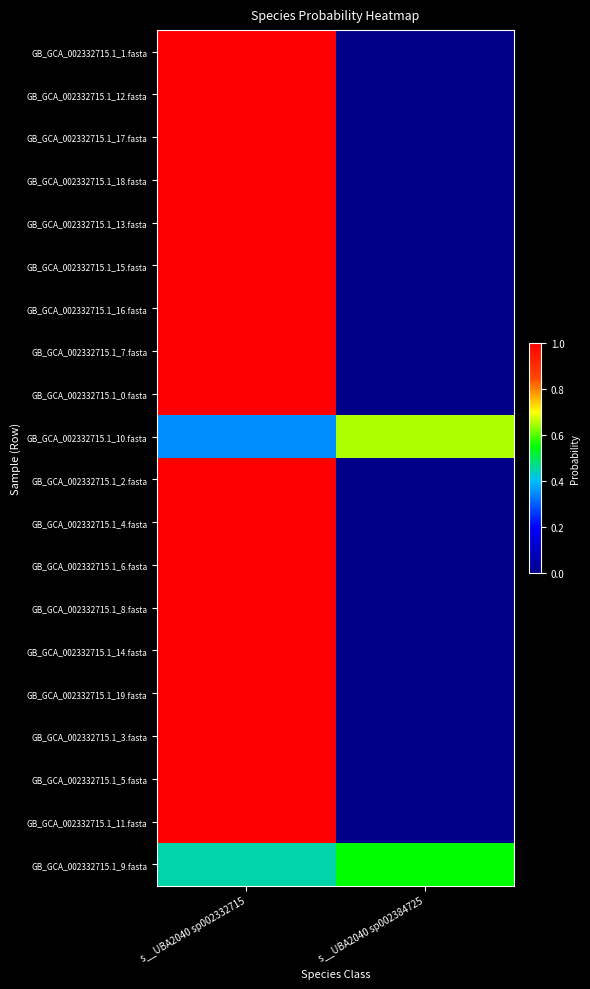

What is the difference between the highest and lowest values at s__UBA2040 sp002384725?

0.6